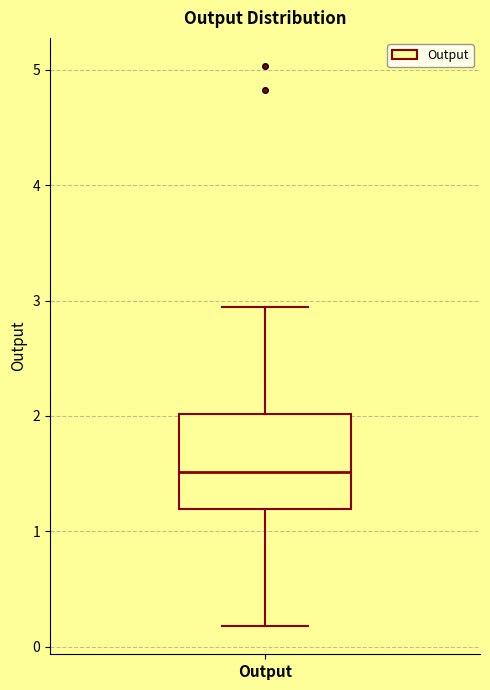

Transcribe this box plot: give where the median line is, the range the box spans, and where the two whiskers end, as read against the y-axis. The values are not printed on the chart, so give them approximately, as read against the axis.

median 1.5, box 1.2 to 2.0, whiskers 0.2 to 2.9